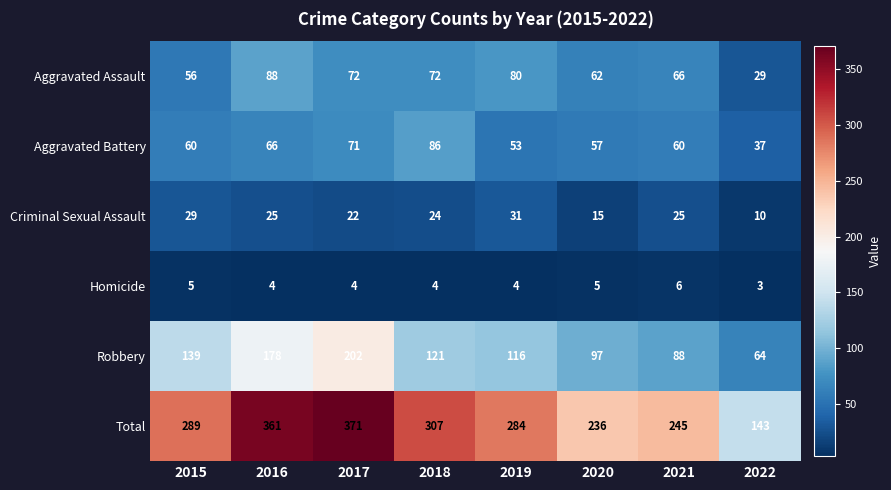

How many categories are shown in the chart?

8